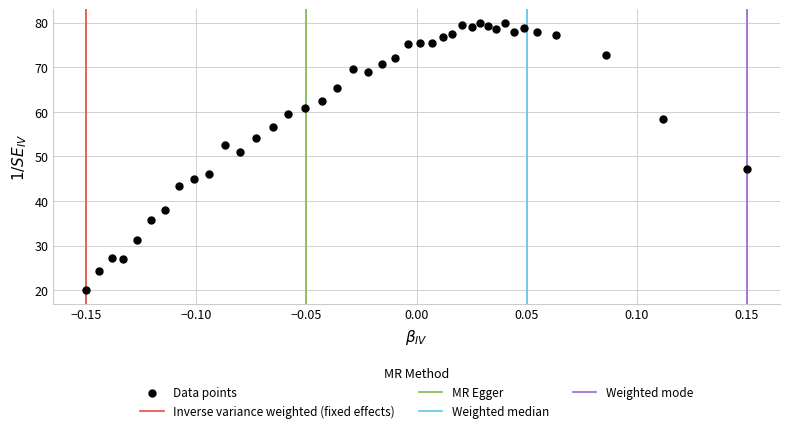

What Y value in the scatter plot is closest to 50?

50.9